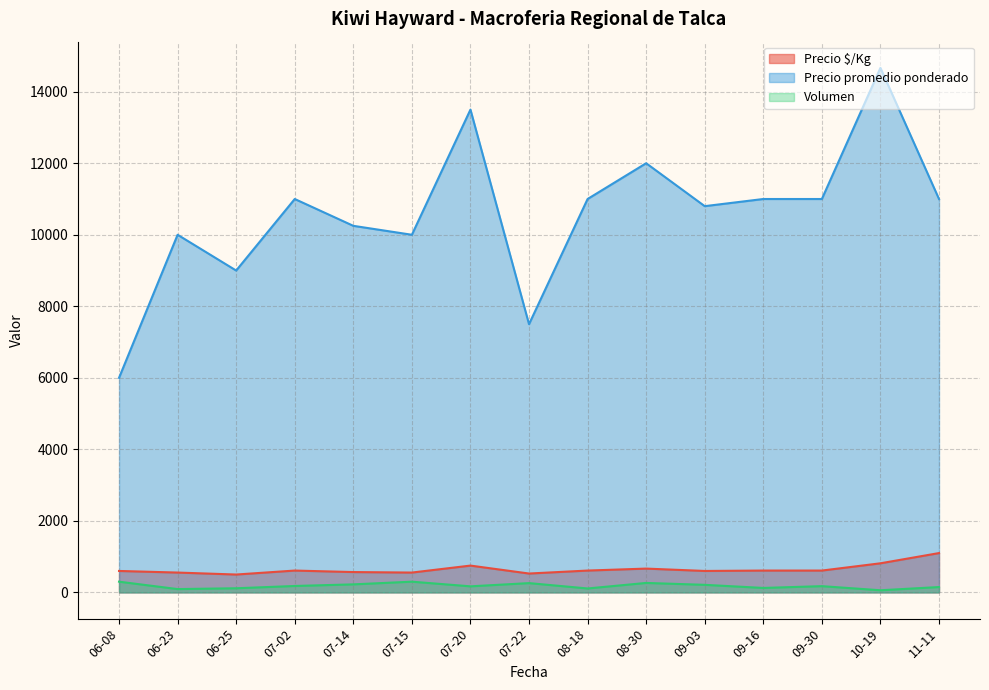

Is the value of Precio promedio ponderado at 10-19 greater than the value of Precio $/Kg at 06-25?

Yes